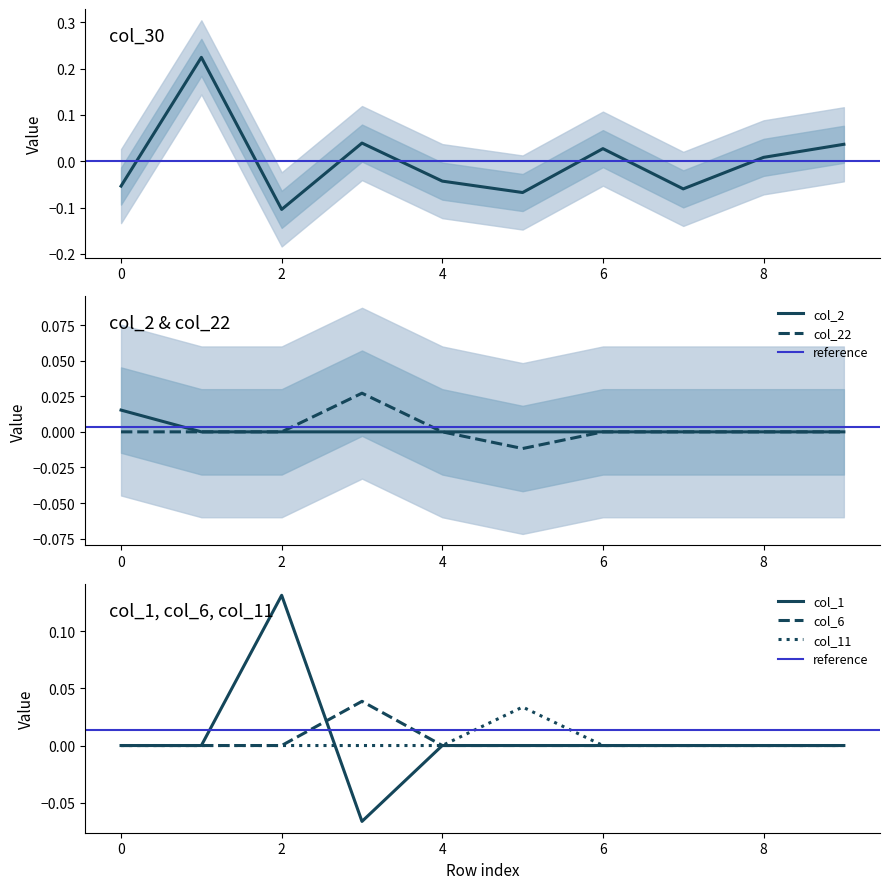

Does the chart have visible grid lines?

No